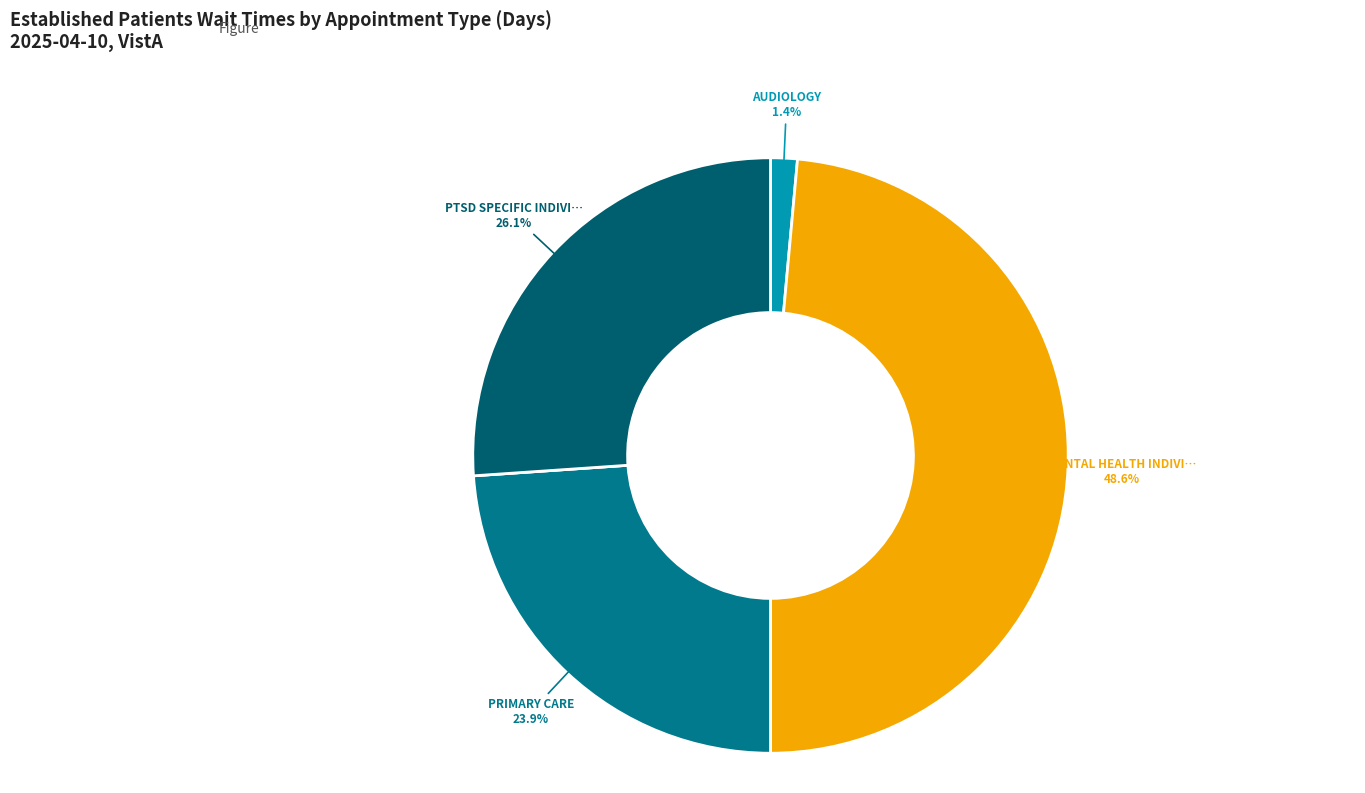

Is there a majority slice in this chart?

No